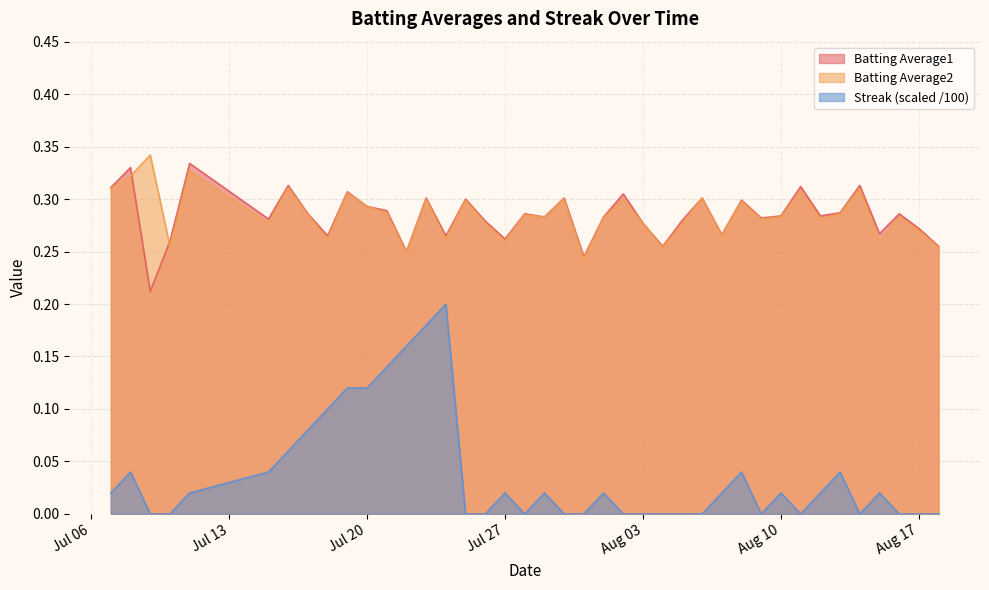

Reading left to right, extract all data points from this chart.

Batting Average1: 0.3	0.3	0.2	0.3	0.3	0.3	0.3	0.3	0.3	0.3	0.3	0.3	0.2	0.3	0.3	0.3	0.3	0.3	0.3	0.3	0.3	0.2	0.3	0.3	0.3	0.3	0.3	0.3	0.3	0.3	0.3	0.3	0.3	0.3	0.3	0.3	0.3	0.3	0.3	0.3
Batting Average2: 0.3	0.3	0.3	0.3	0.3	0.3	0.3	0.3	0.3	0.3	0.3	0.3	0.2	0.3	0.3	0.3	0.3	0.3	0.3	0.3	0.3	0.2	0.3	0.3	0.3	0.3	0.3	0.3	0.3	0.3	0.3	0.3	0.3	0.3	0.3	0.3	0.3	0.3	0.3	0.3
Streak: 0.0	0.0	0.0	0.0	0.0	0.0	0.1	0.1	0.1	0.1	0.1	0.1	0.2	0.2	0.2	0.0	0.0	0.0	0.0	0.0	0.0	0.0	0.0	0.0	0.0	0.0	0.0	0.0	0.0	0.0	0.0	0.0	0.0	0.0	0.0	0.0	0.0	0.0	0.0	0.0